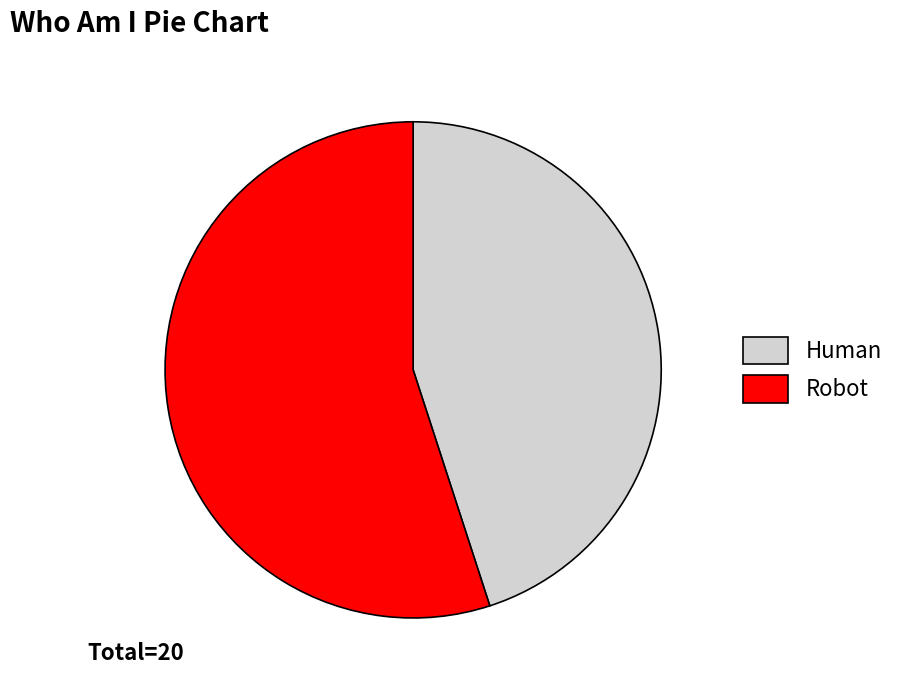

Does Robot represent more than half of the total?

Yes